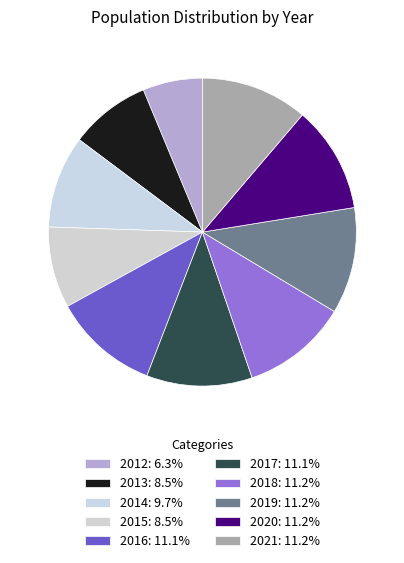

To the nearest percent, what is the average slice percentage?

10%